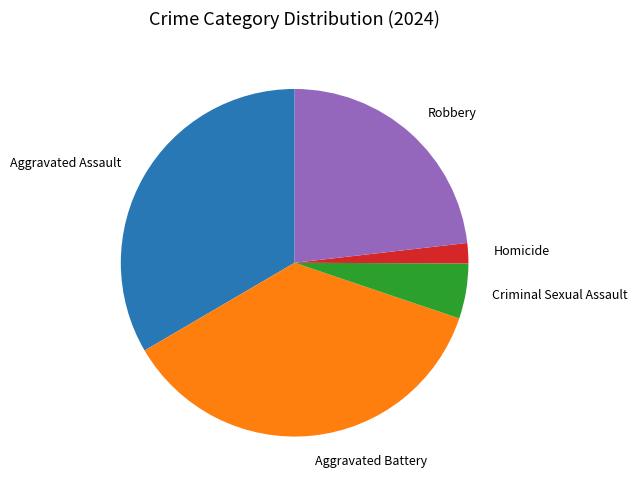

Does any single category account for the majority?

No